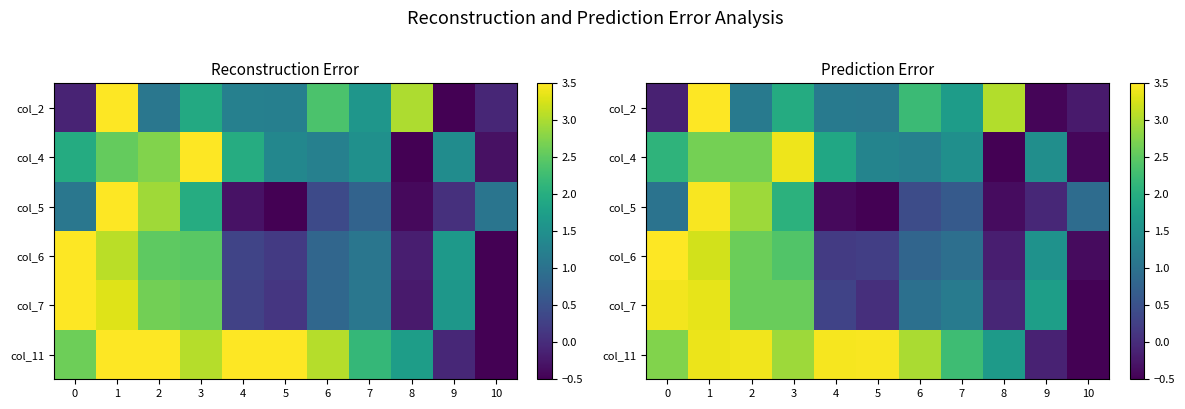

Is it true that col_6 equals 4.8 at 1?

False